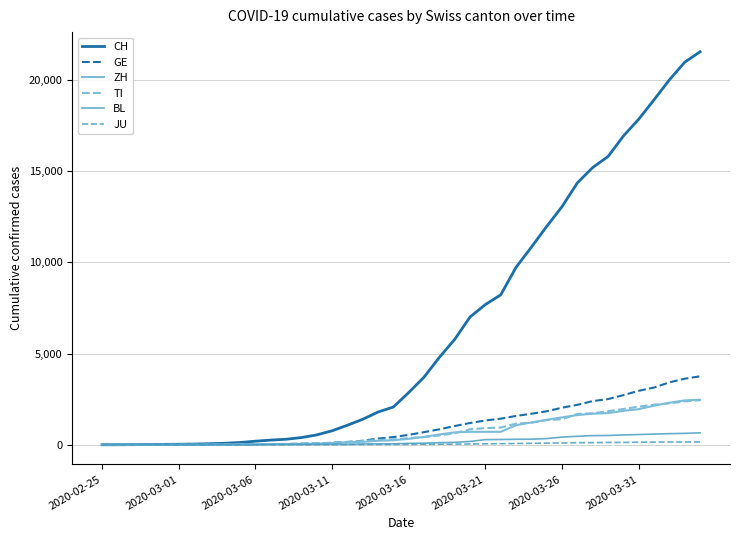

What is the maximum value shown in the chart?

21535